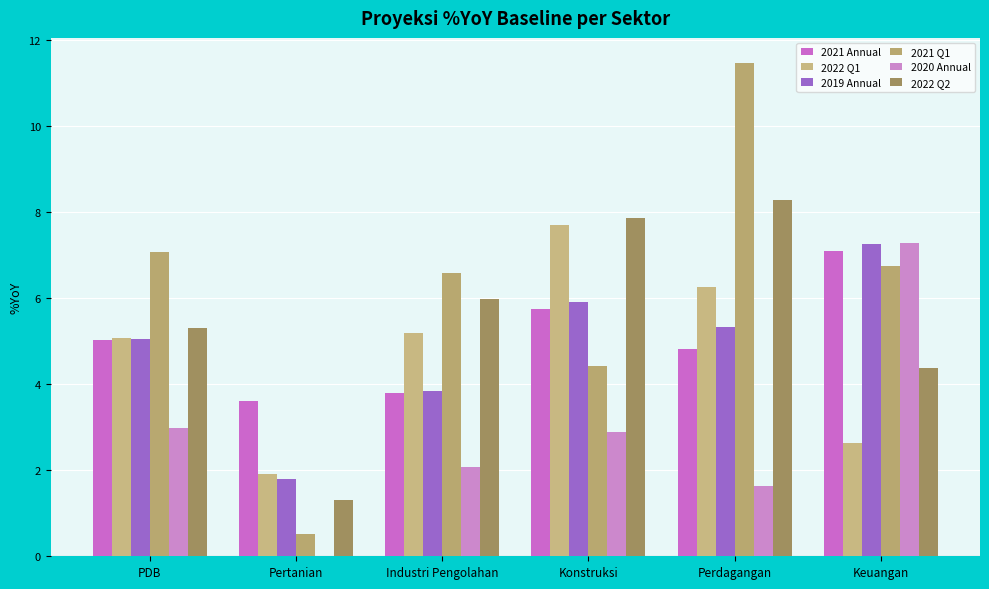

Are the bars horizontal?

No